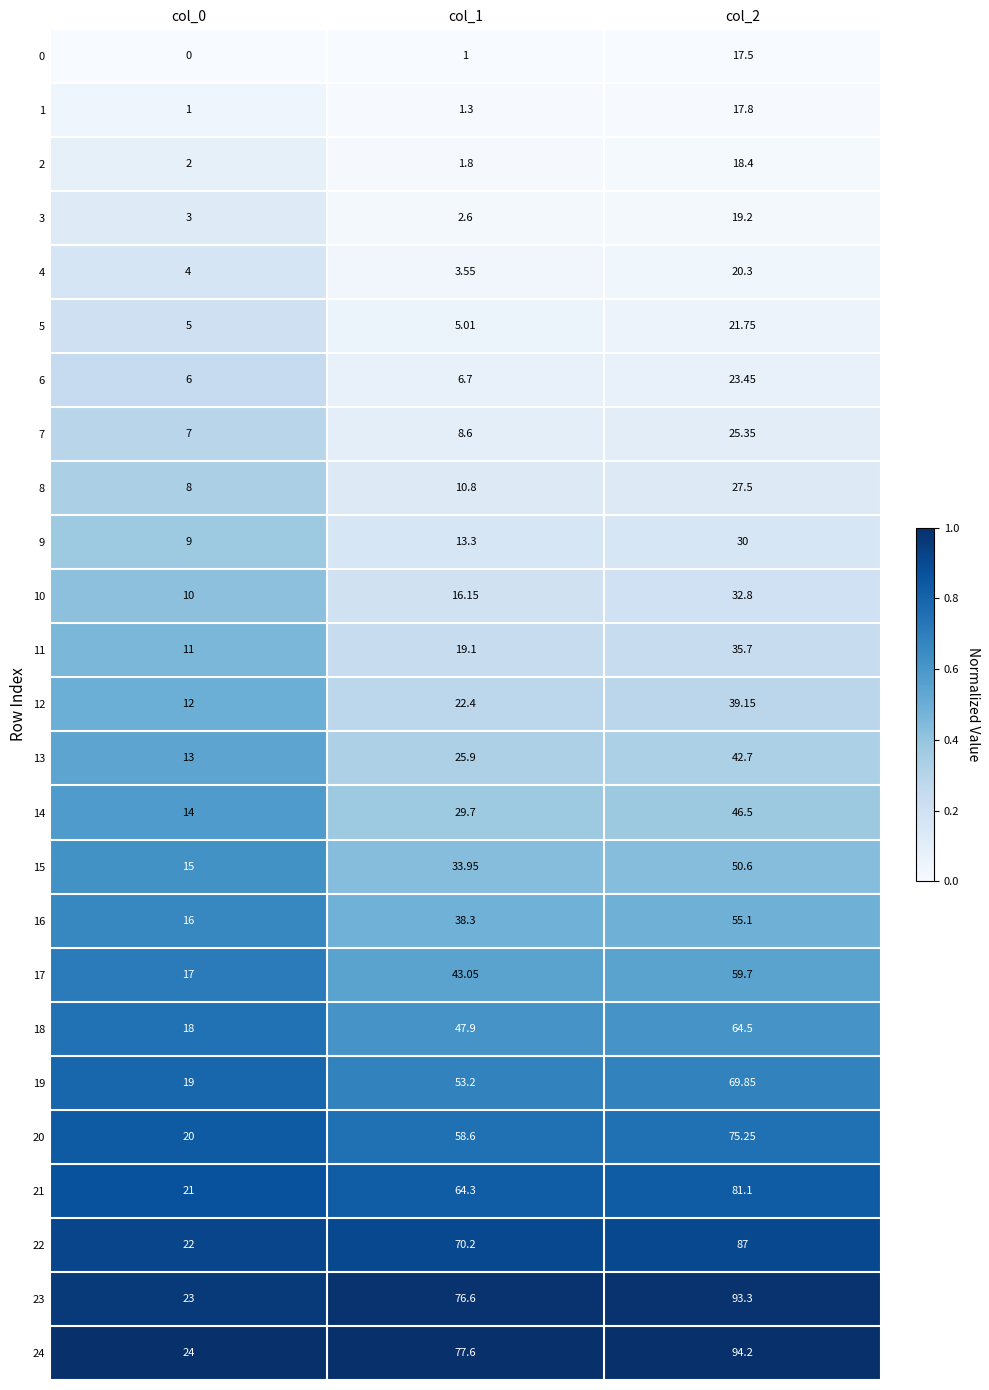

Which series changed the most between col_1 and col_2?

13